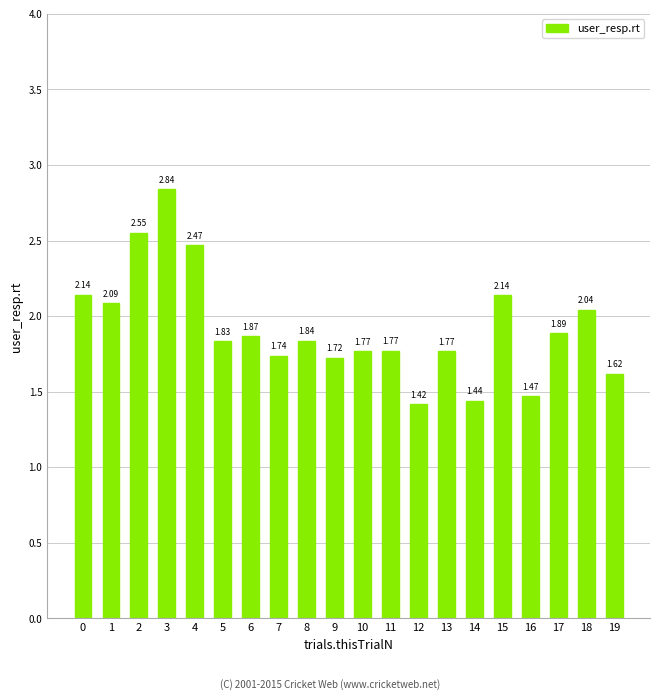

At which label is the value closest to 2?

18